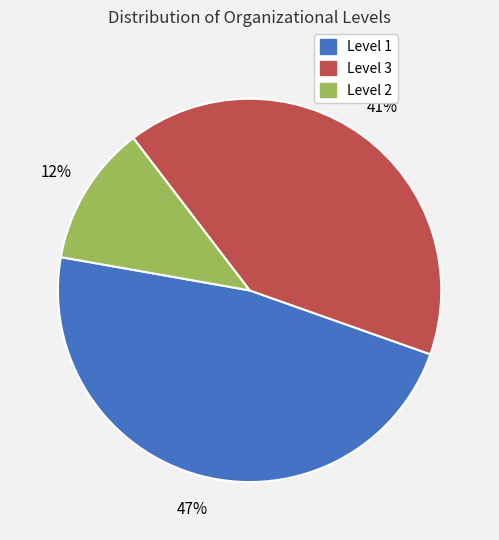

To the nearest percent, what percentage of the pie is Level 2?

12%